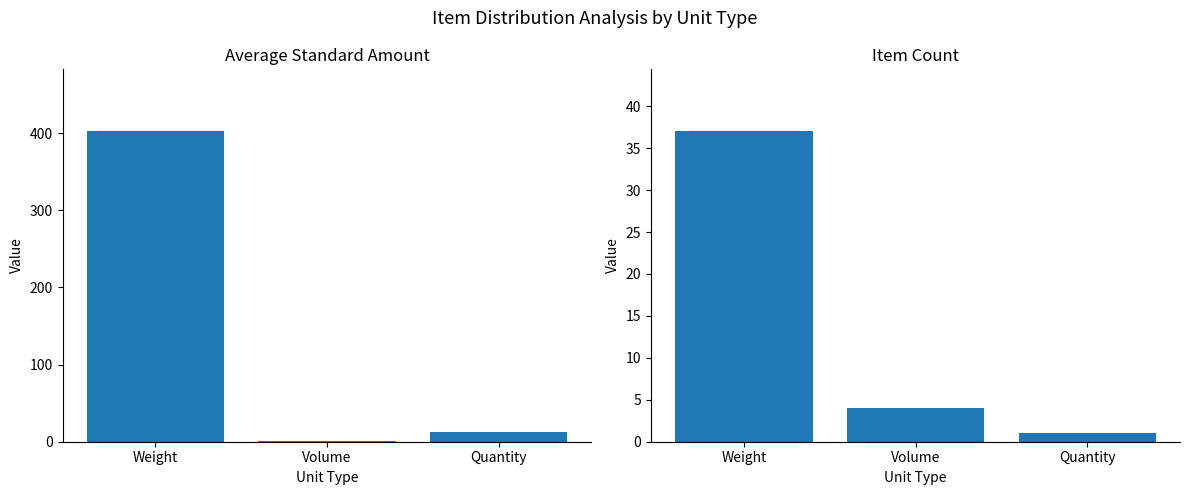

How many groups of bars are there?

3